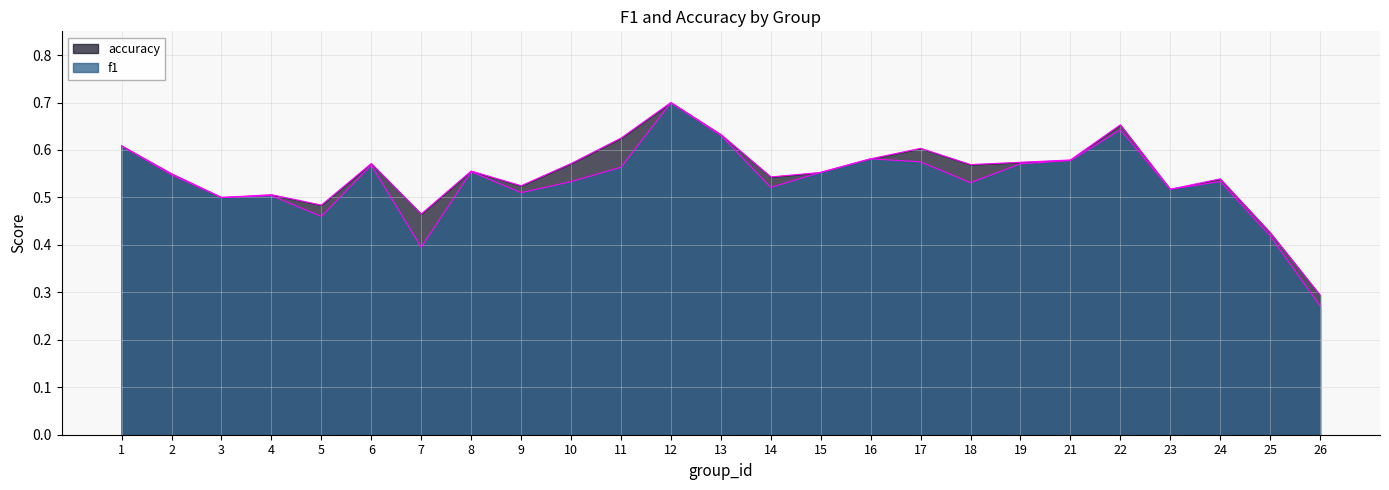

Between which two adjacent categories do f1 and accuracy first intersect?

14 and 15